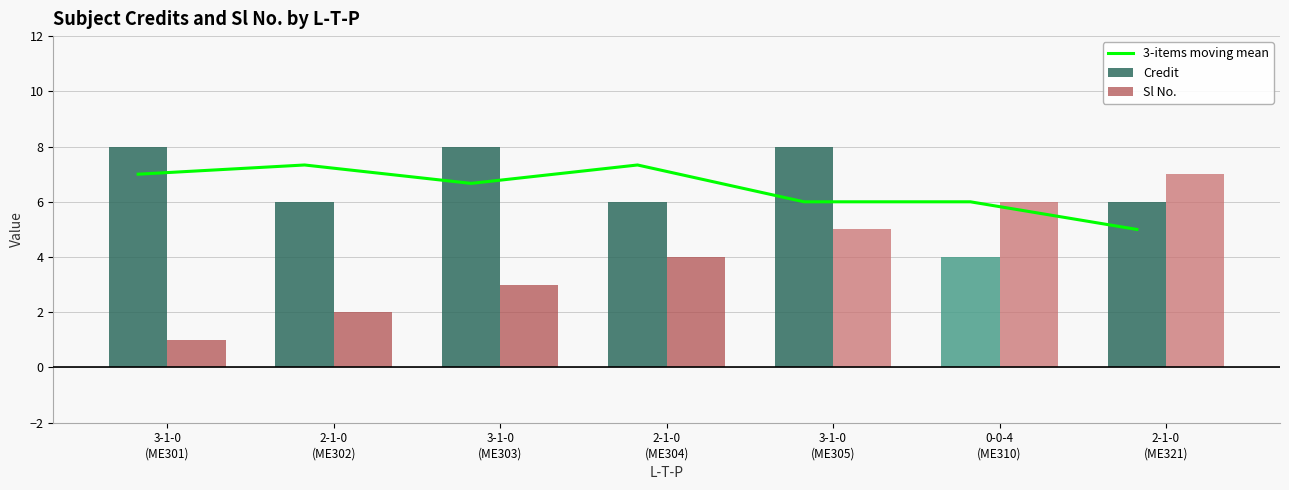

At how many categories does at least one series exceed 7?

5